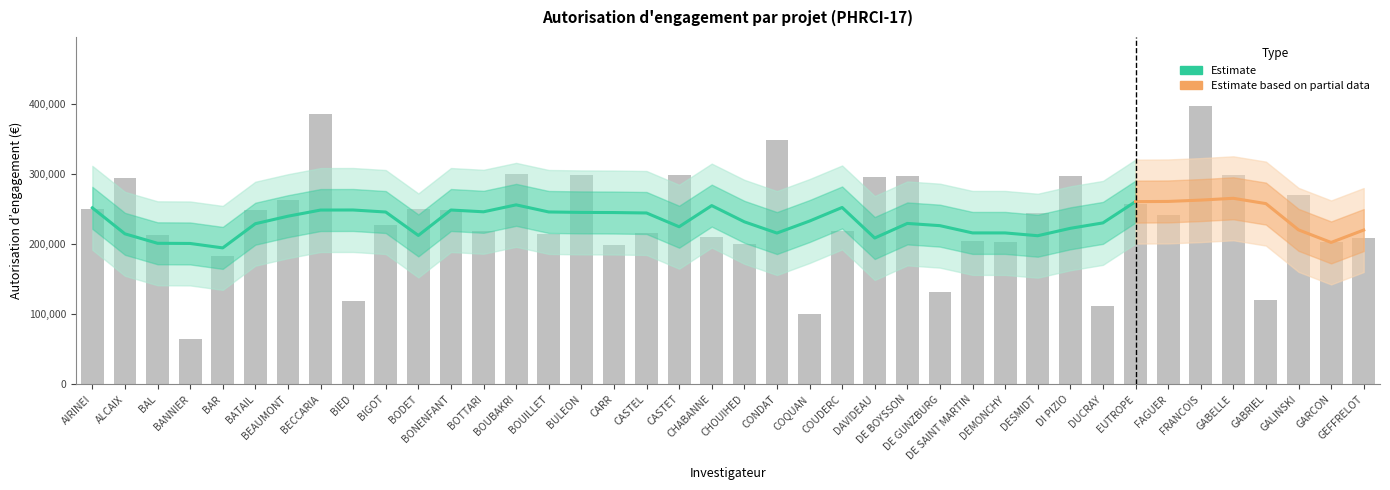

List the labels in order of value, smallest first.

BANNIER, COQUAN, DUCRAY, BIED, GABRIEL, DE GUNZBURG, BAR, CARR, CHOUIHED, DEMONCHY, GARCON, DE SAINT MARTIN, GEFFRELOT, CHABANNE, BAL, BOUILLET, CASTEL, COUDERC, BOTTARI, BIGOT, FAGUER, DESMIDT, BONENFANT, BATAIL, BODET, AIRINEI, EUTROPE, BEAUMONT, GALINSKI, ALCAIX, DAVIDEAU, DI PIZIO, DE BOYSSON, CASTET, GABELLE, BULEON, BOUBAKRI, CONDAT, BECCARIA, FRANCOIS